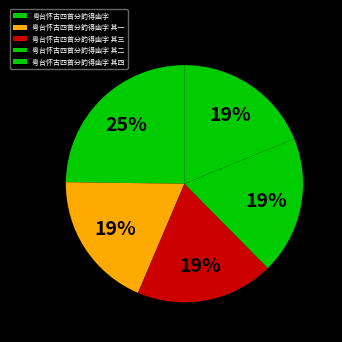

What is the largest slice in the pie chart?

粤台怀古四首分韵得幽字